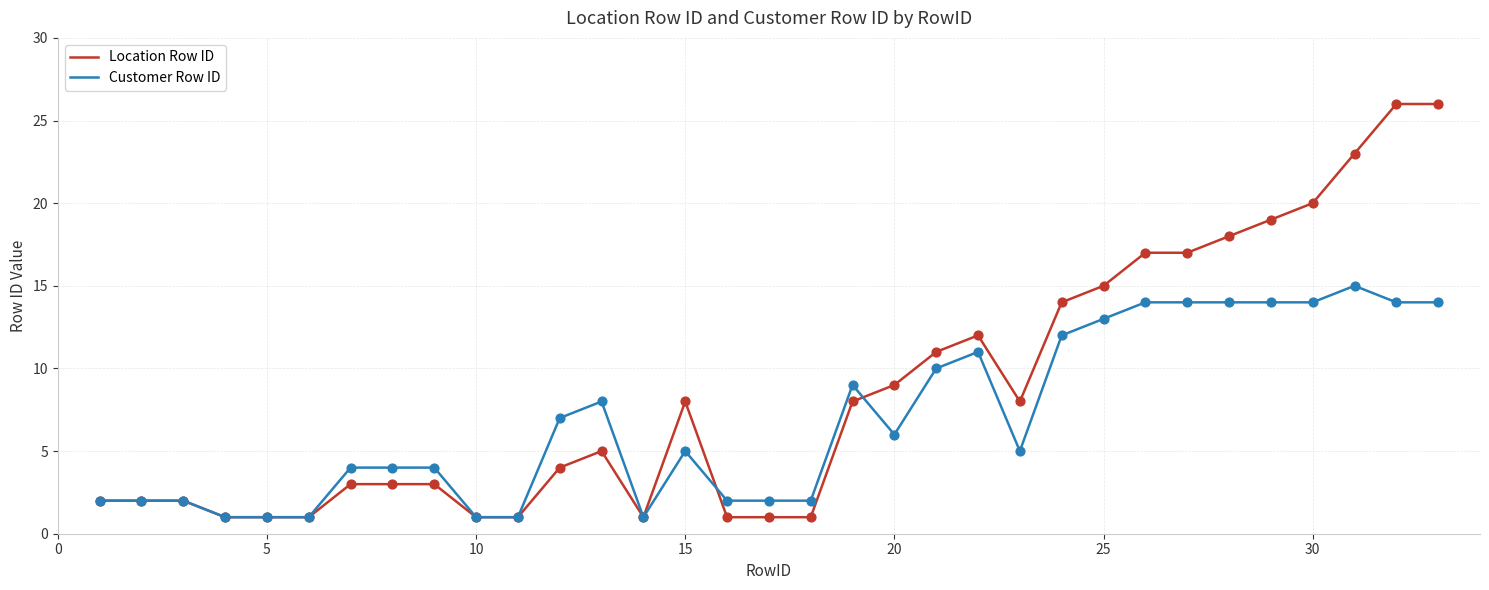

What are all the series names shown in the legend?

Location Row ID, Customer Row ID